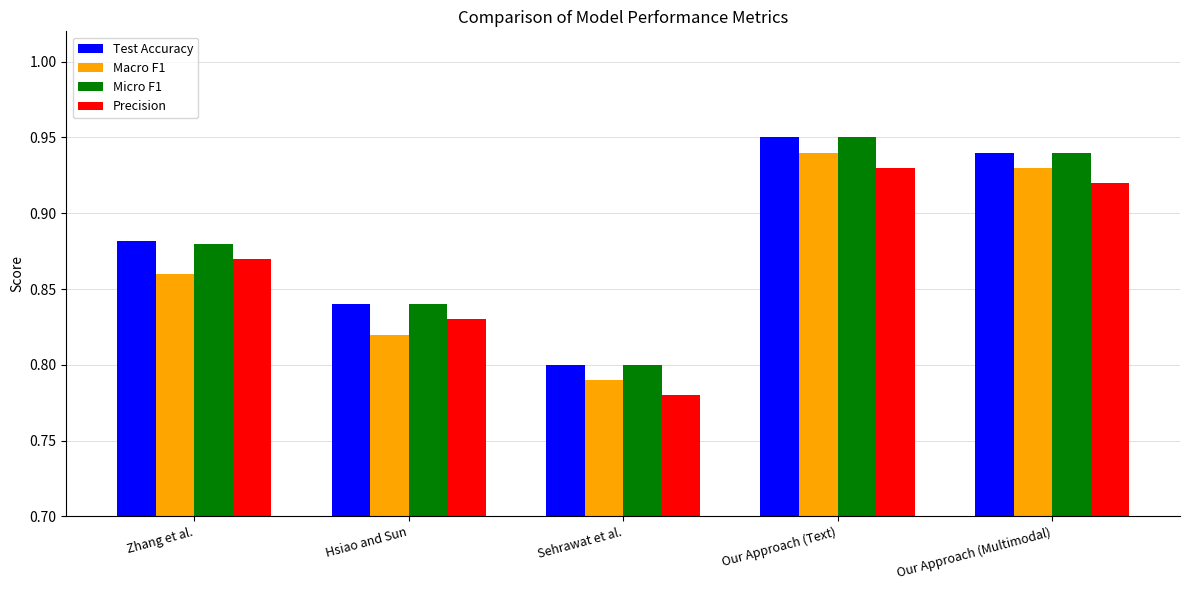

The value of Micro F1 at Hsiao and Sun is 0.8. True or false?

True